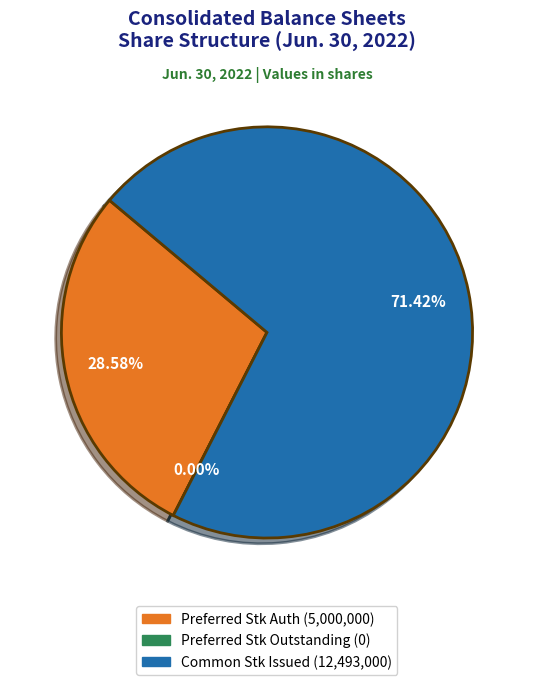

Does Common stock, shares issued account for over 50% of the chart?

Yes